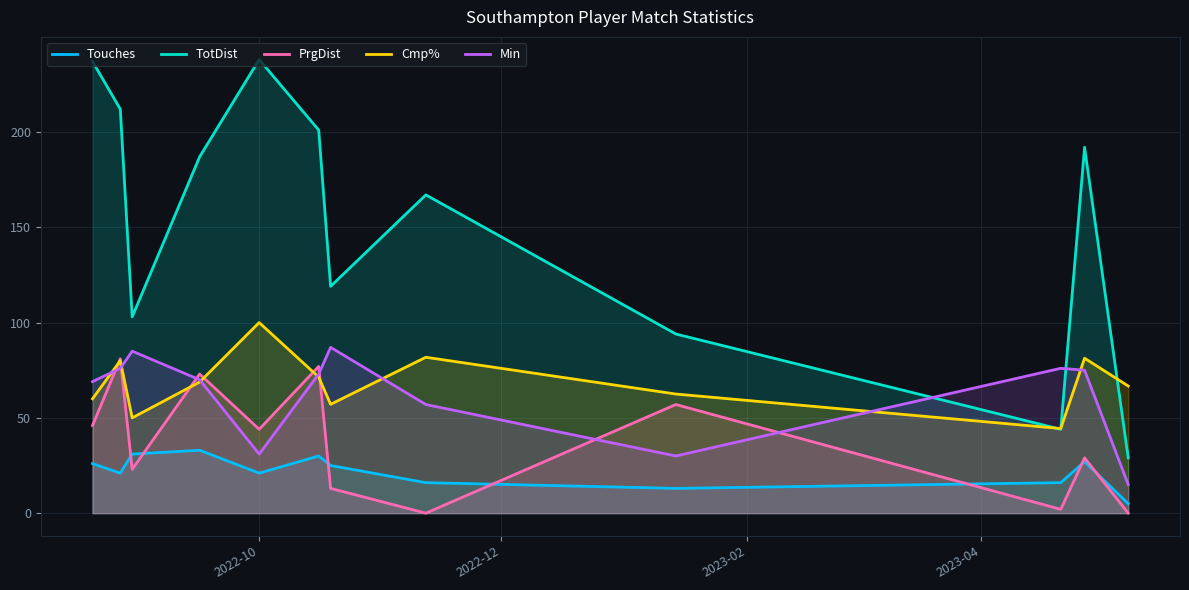

How many data points in PrgDist are less than 44?

6